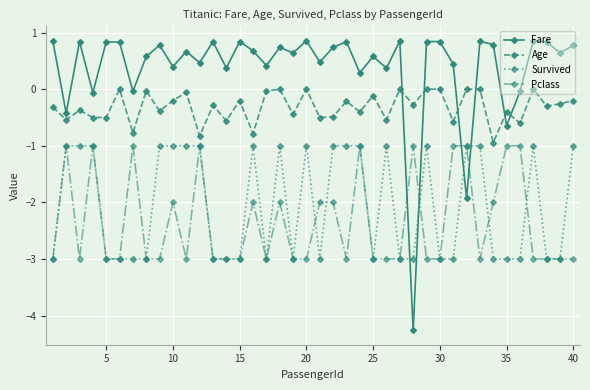

What is the value of the Survived point at the 38th from the left?

-3.0